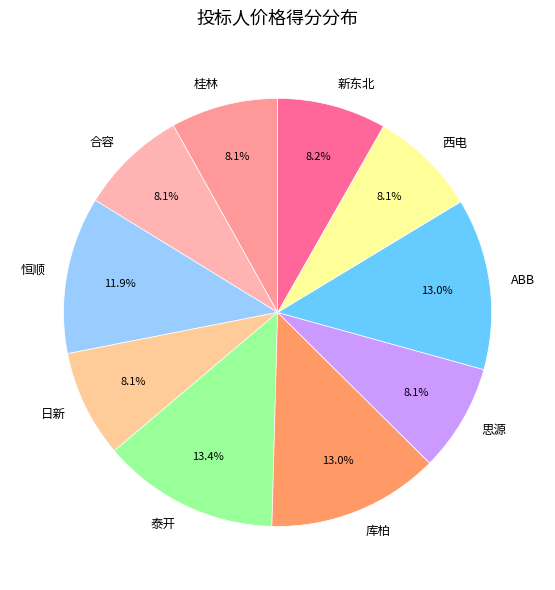

Is it true that ABB is 13% of the pie?

True